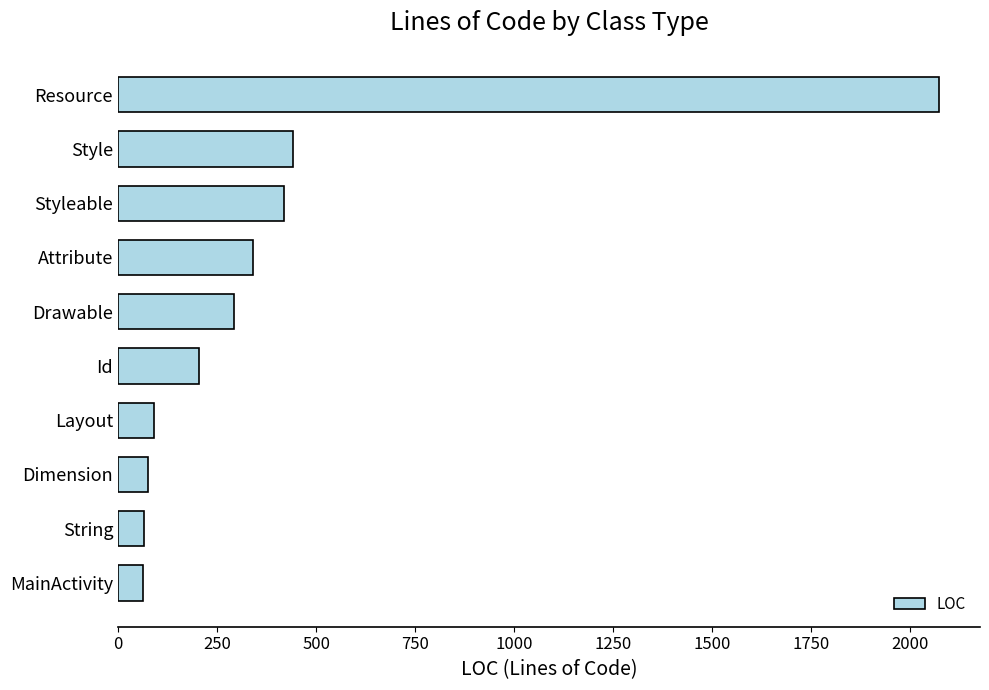

What is the difference between the values at Id and Drawable?

90